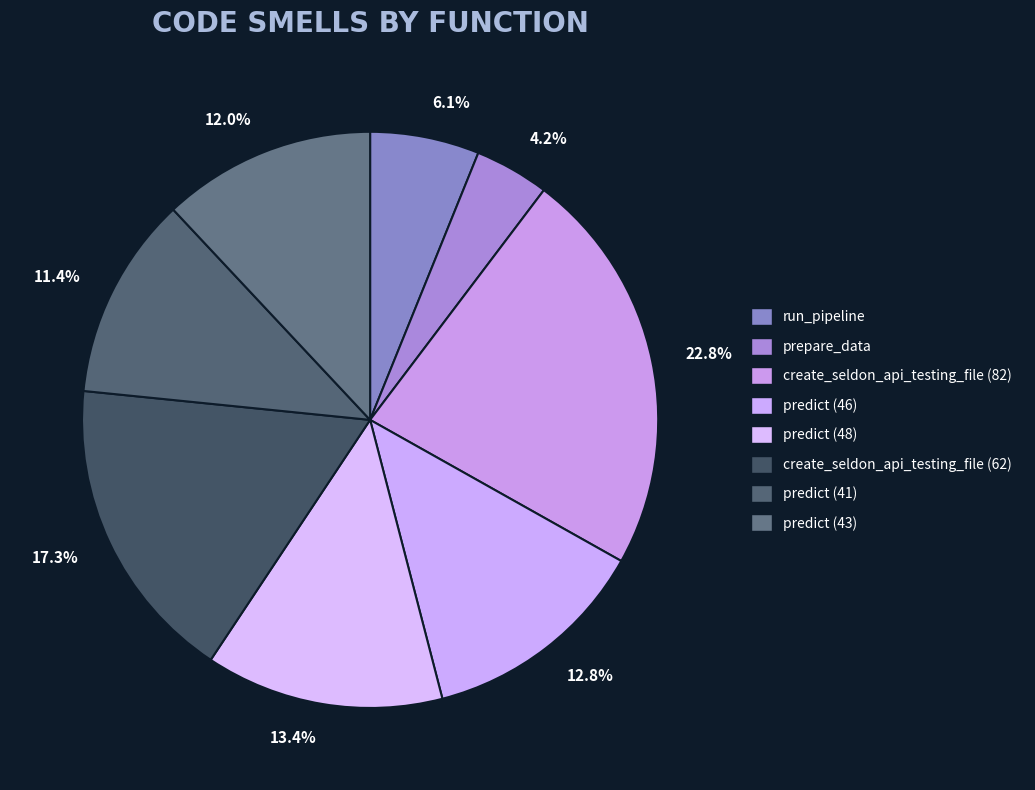

Do 11.4% and 12.0% together represent more than half of the pie?

No